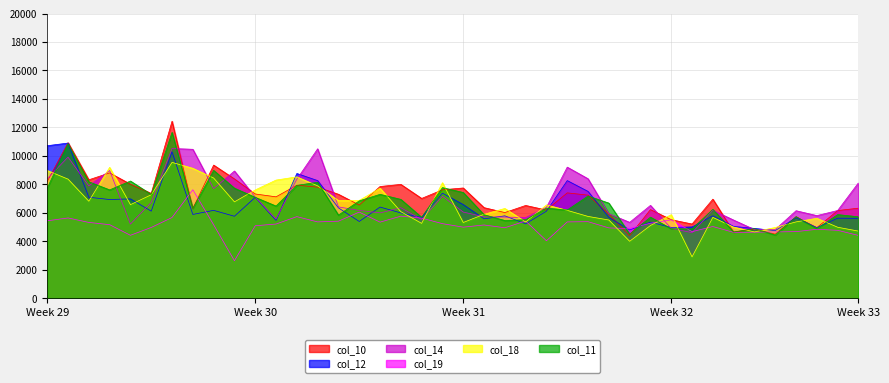

Rank the series at 1 from highest to lowest value.

col_10, col_12, col_11, col_14, col_18, col_19